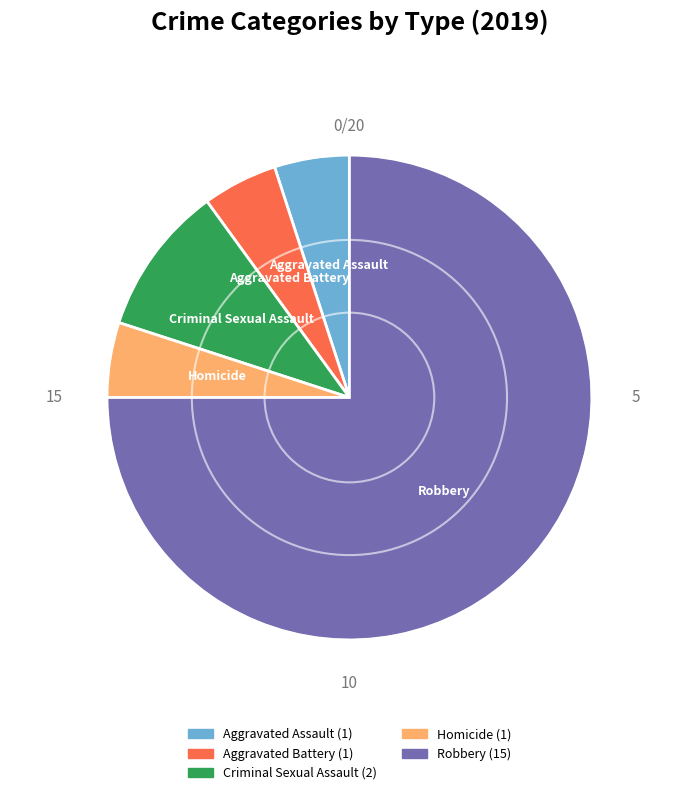

What is the largest slice in the pie chart?

Robbery